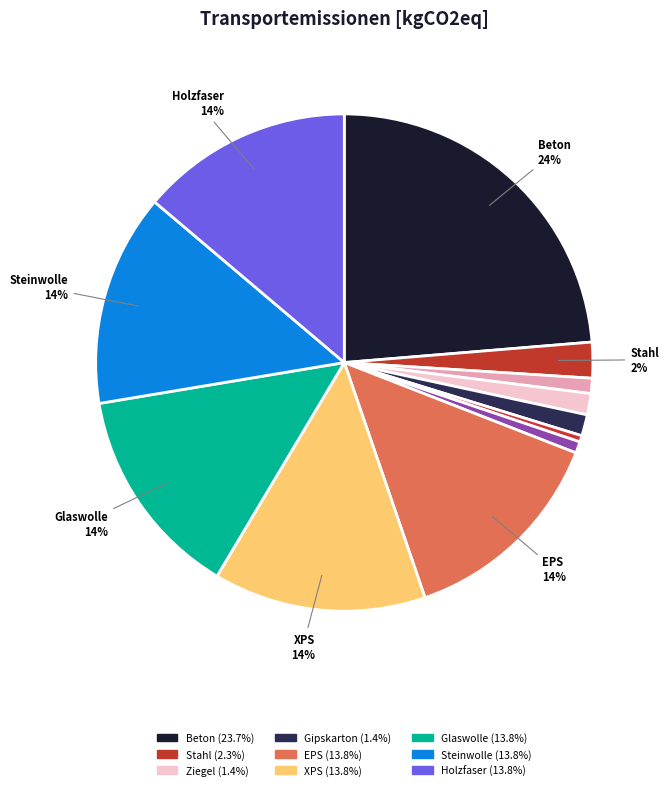

How many slices are in this pie chart?

12